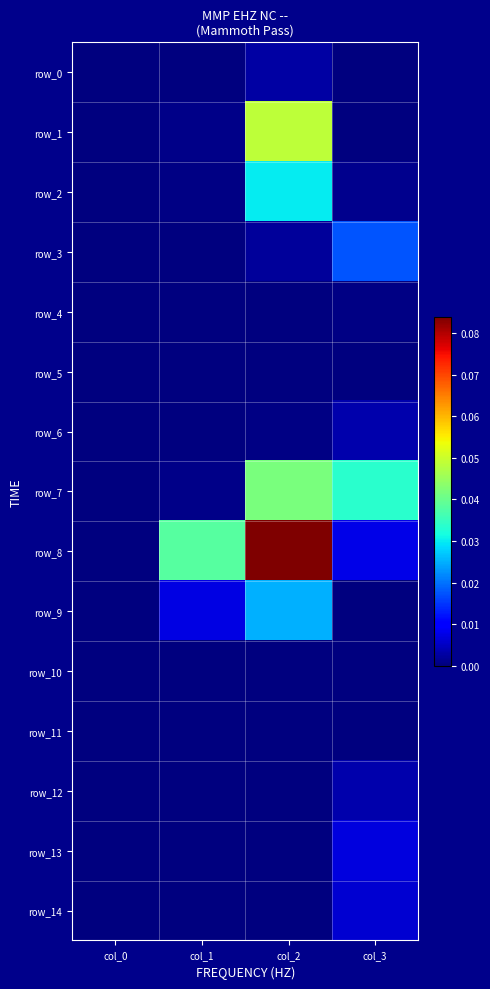

Which series has the widest spread of values?

row_8